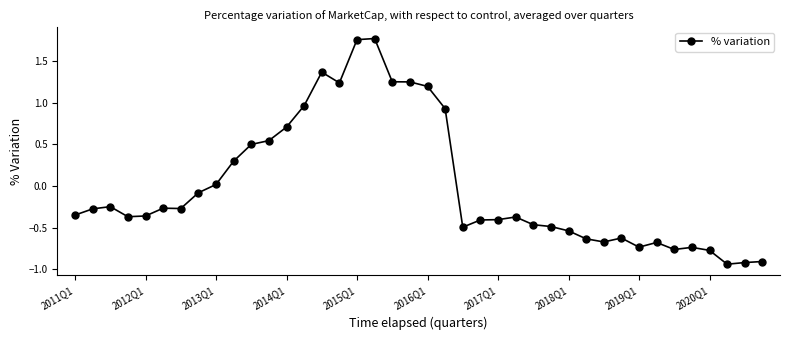

True or false: the data has more than 1 interior local peaks.

True